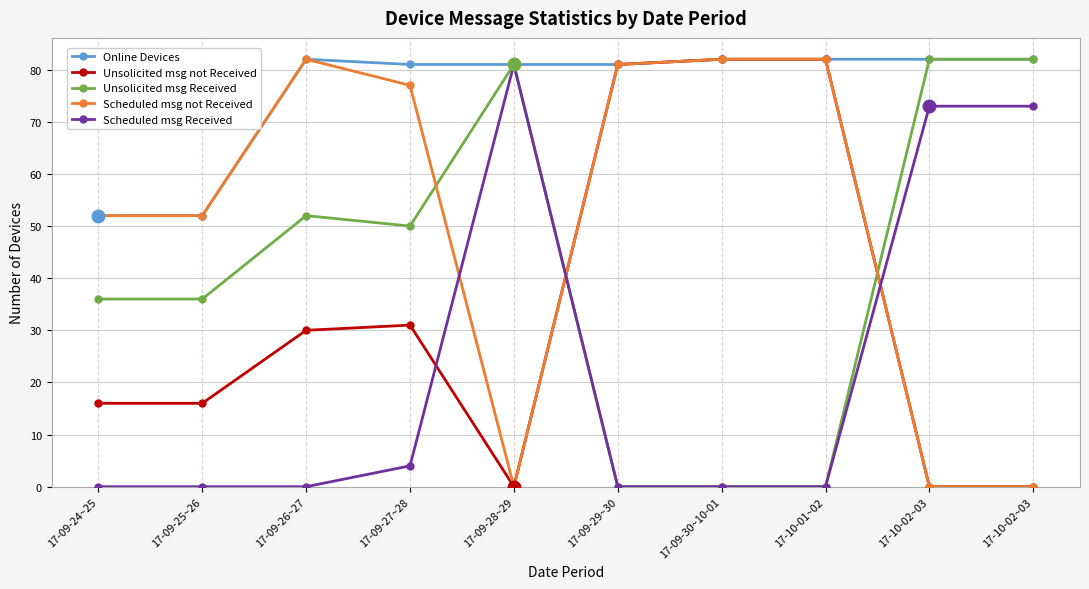

What are all the series names shown in the legend?

Online Devices, Unsolicited msg not Received, Unsolicited msg Received, Scheduled msg not Received, Scheduled msg Received